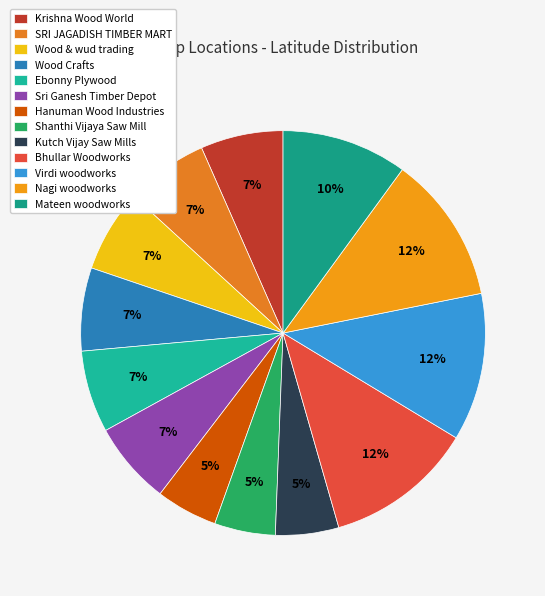

What is the largest slice in the pie chart?

Bhullar Woodworks